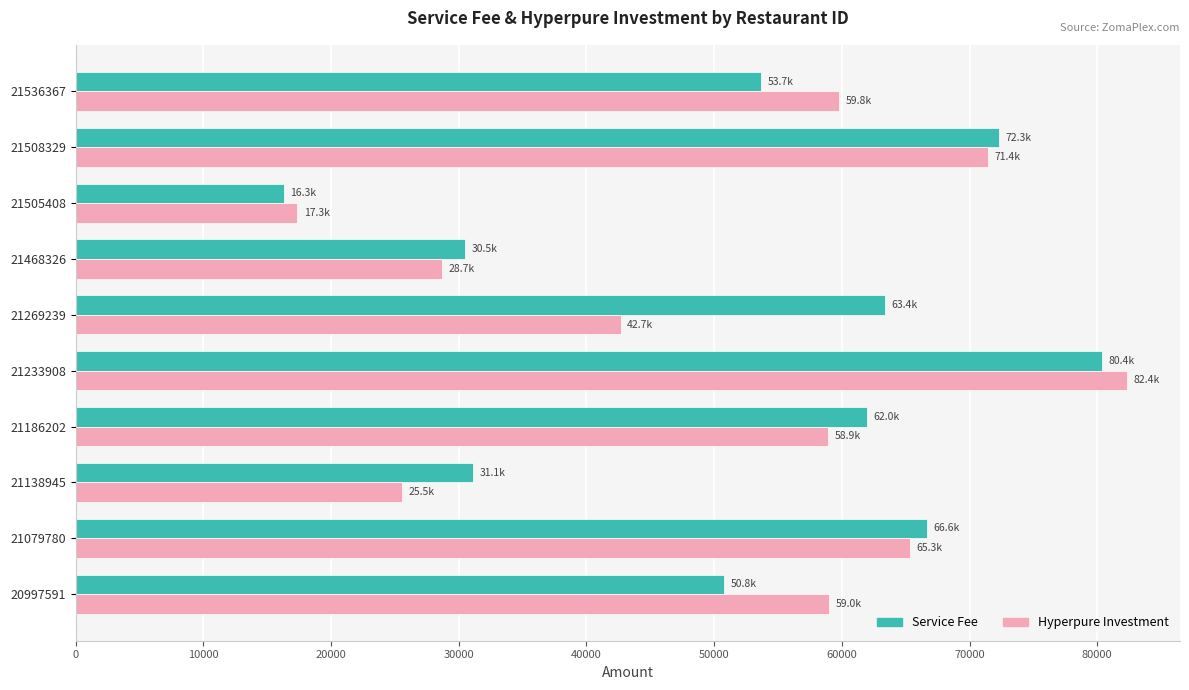

What value does the Hyperpure Investment series have at 21138945?

25536.4